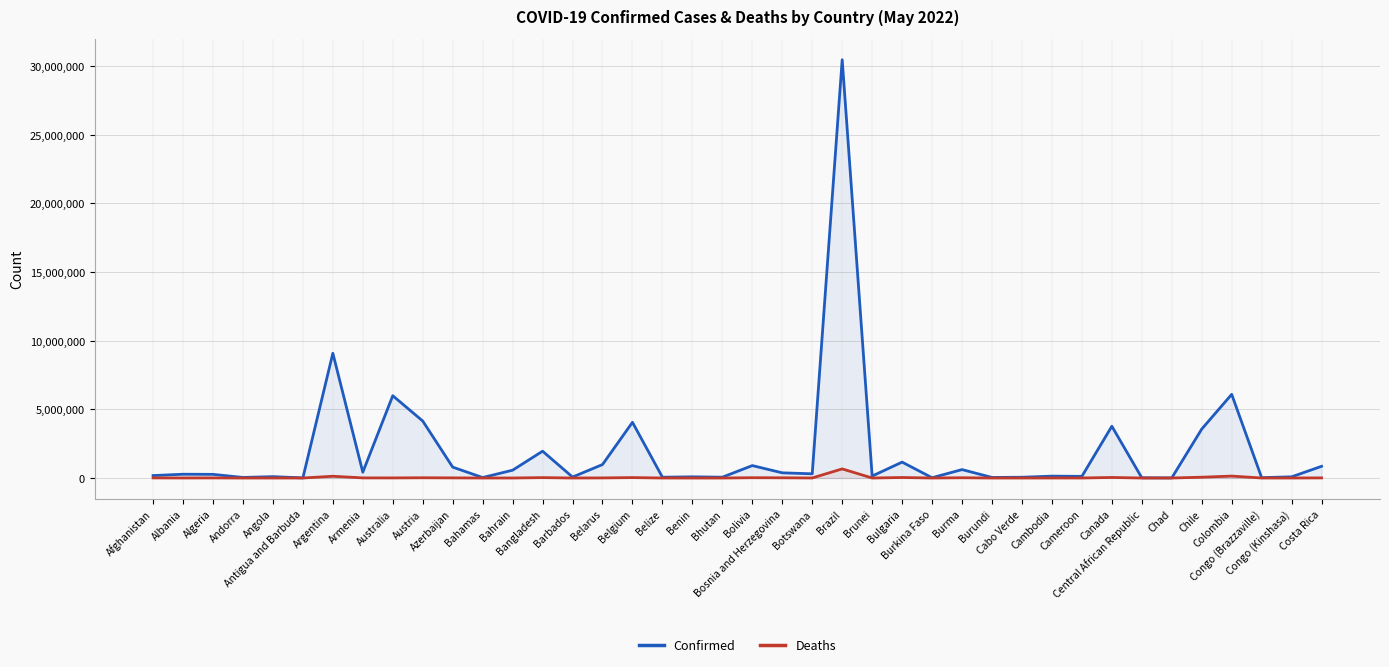

What is the average value of the Deaths series?

31933